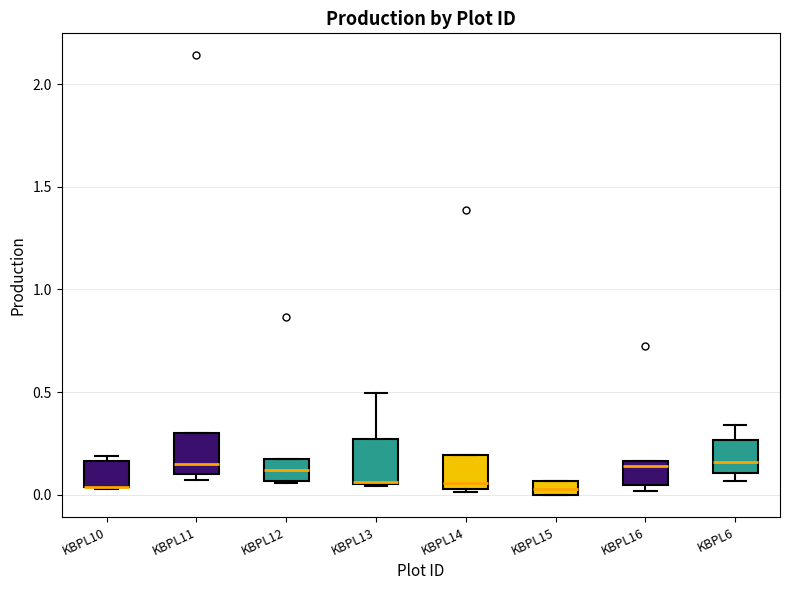

Where does the median line of the box for KBPL12 sit on the y-axis? The values are not printed on the chart, so give them approximately, as read against the axis.

0.10